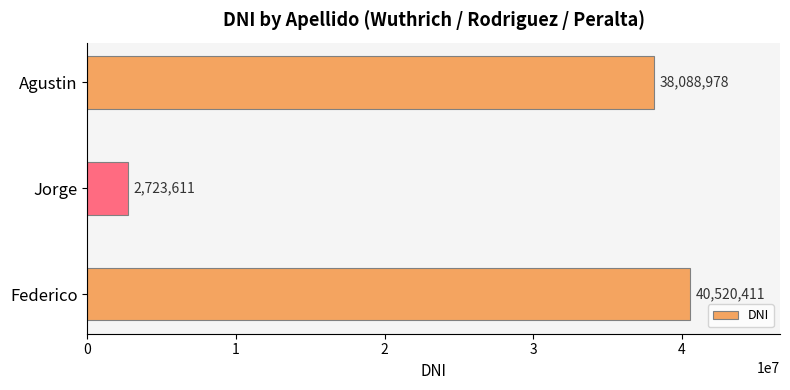

Which category has the lowest value across all series?

Jorge